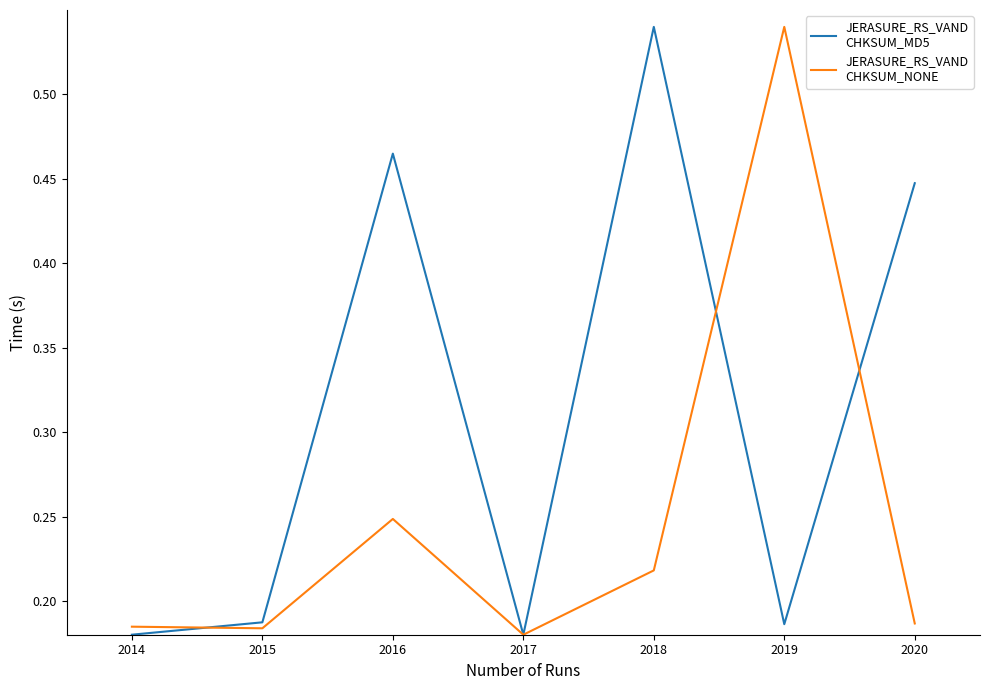

What is the spread (max minus min) of values at 2018?

0.3